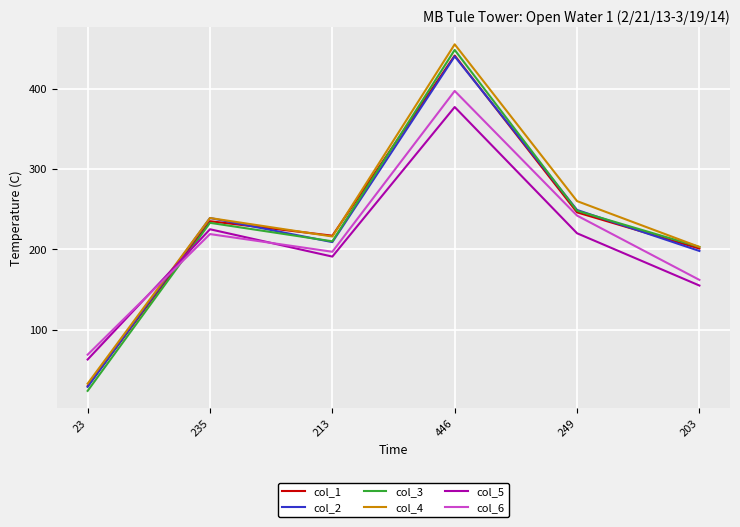

How many interior local valleys does the col_6 series have?

1